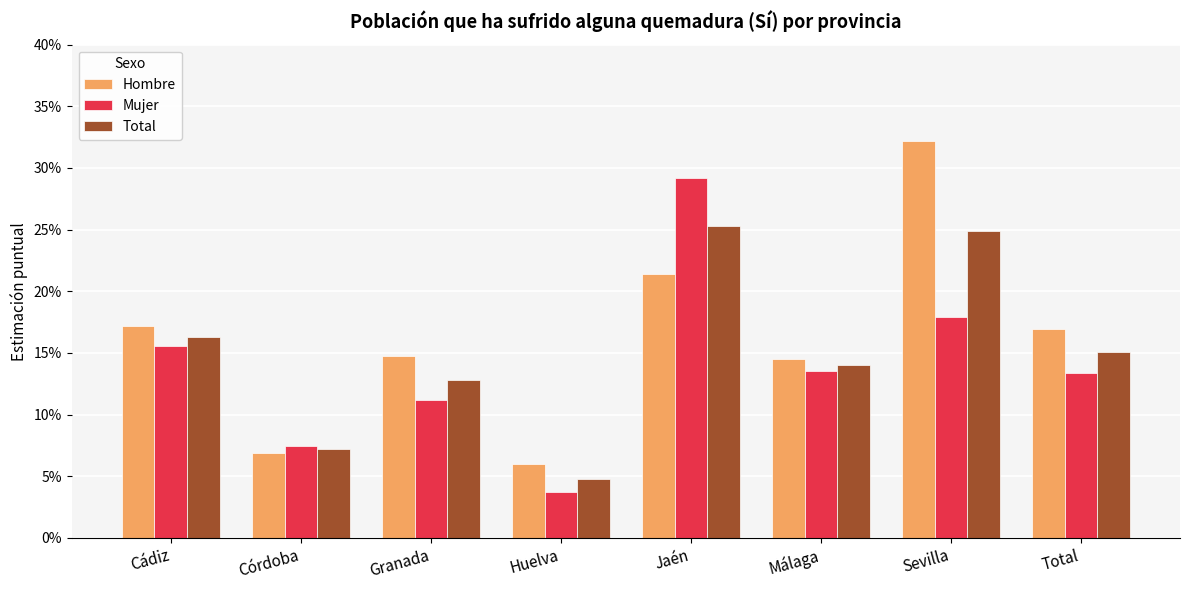

Is the value of Hombre at Jaén greater than the value of Total at Cádiz?

Yes